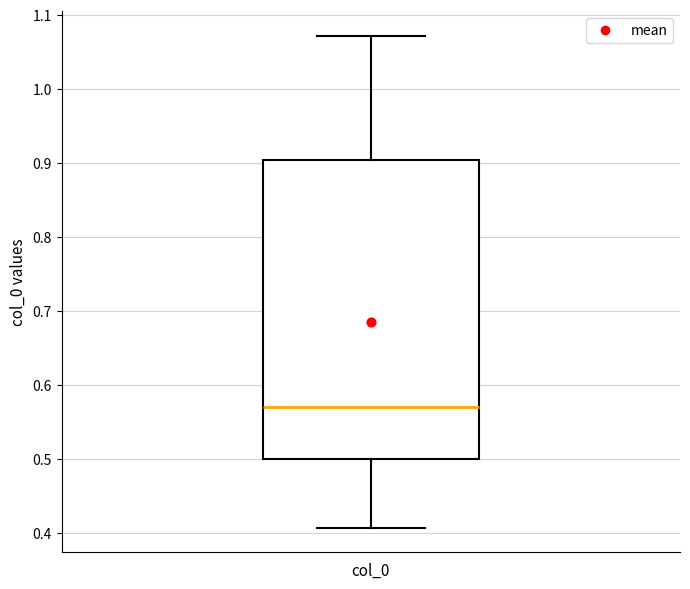

Transcribe this box plot: give where the median line is, the range the box spans, and where the two whiskers end, as read against the y-axis. The values are not printed on the chart, so give them approximately, as read against the axis.

median 0.57, box 0.50 to 0.90, whiskers 0.41 to 1.07